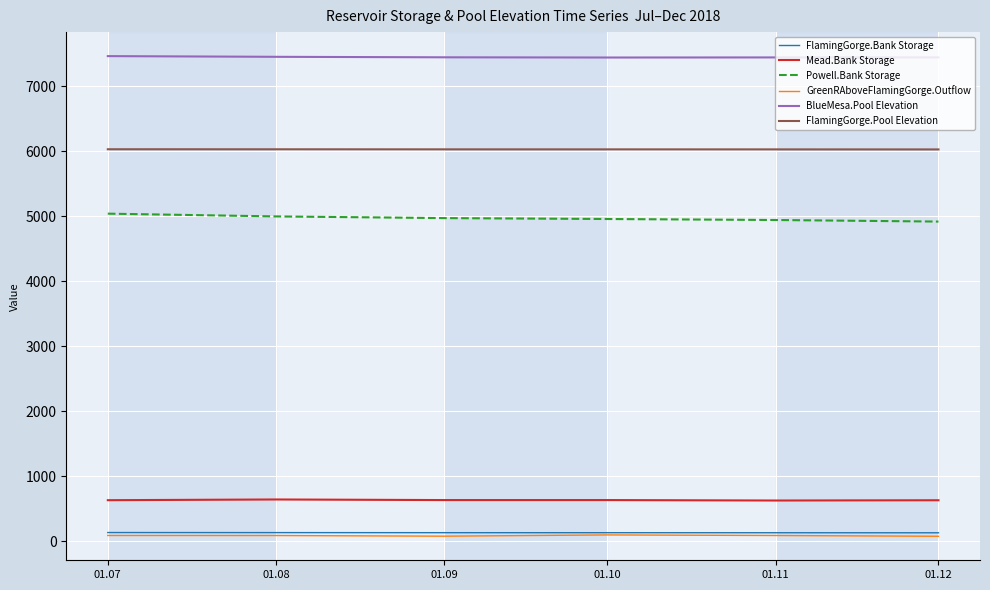

True or false: Powell.Bank Storage and BlueMesa.Pool Elevation intersect in this chart.

False